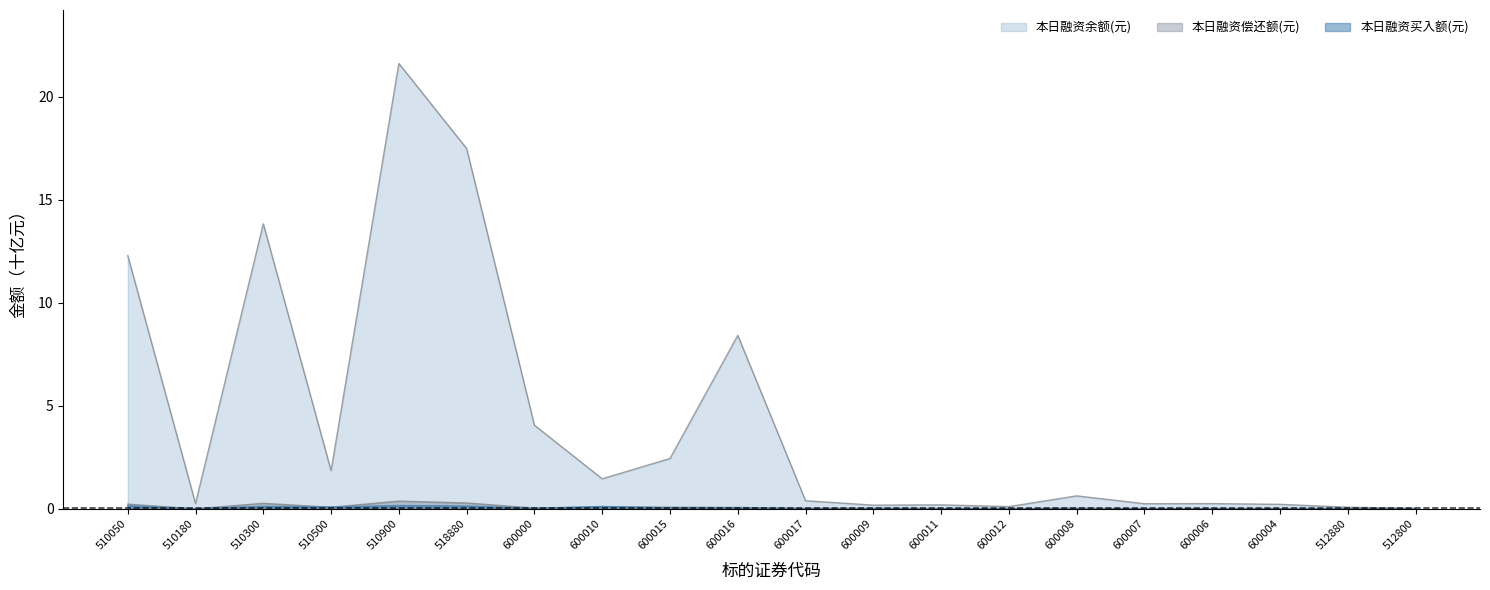

What position from the left is 600016?

10